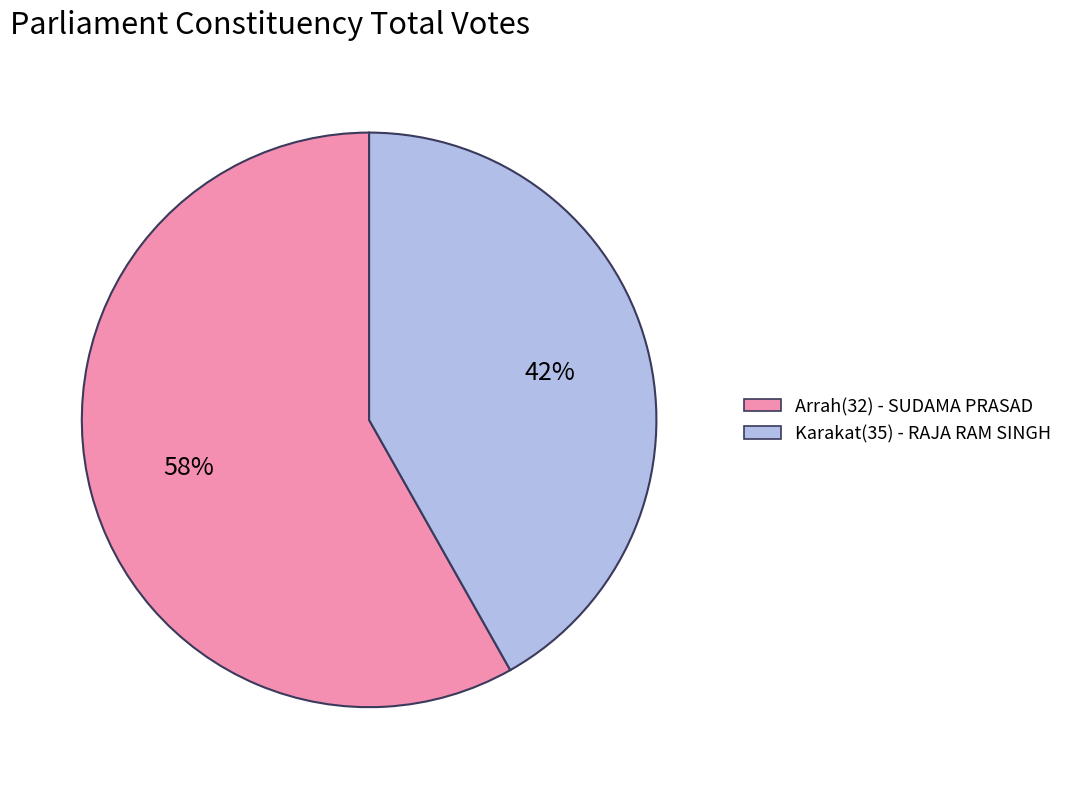

How many slices are in this pie chart?

2